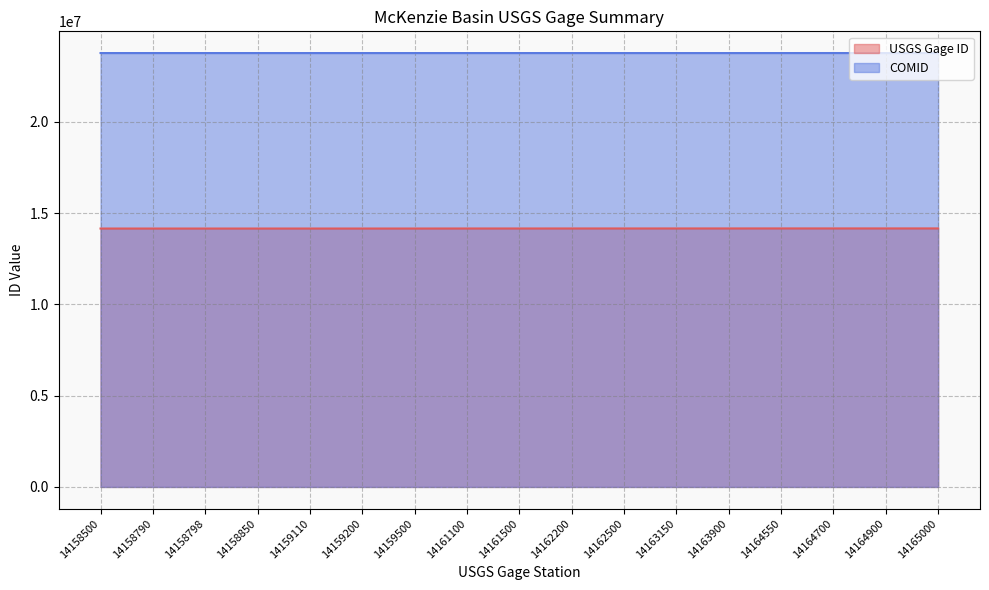

How many data points in COMID are above 23773373?

8